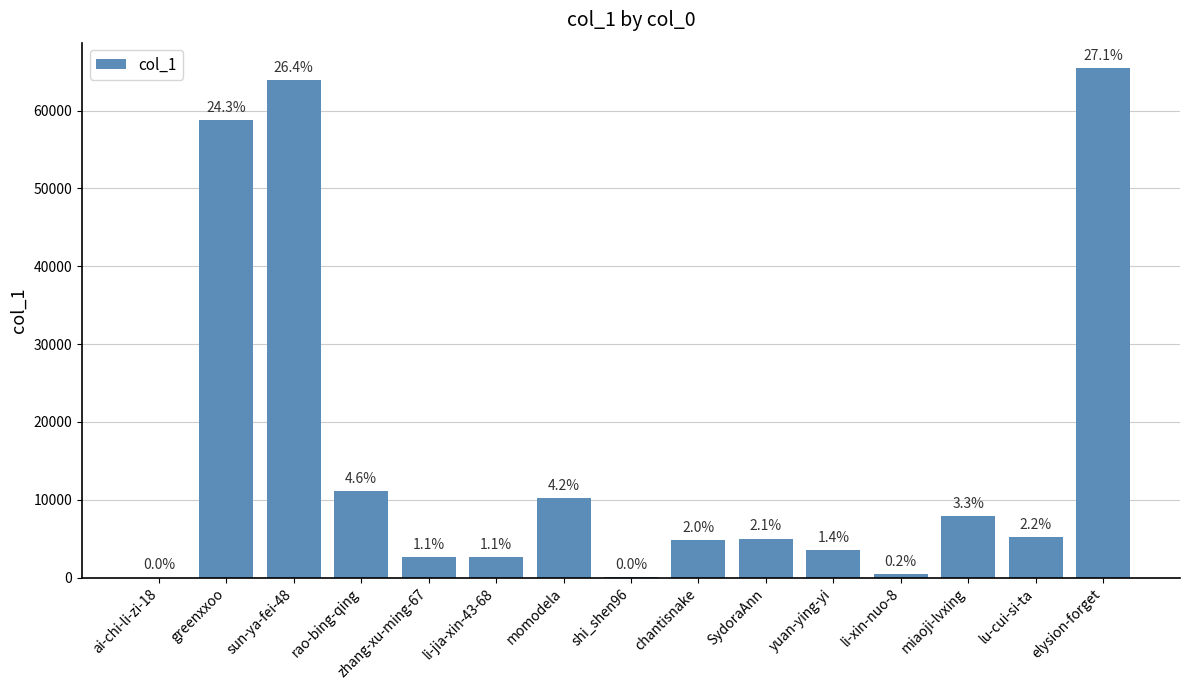

The value at yuan-ying-yi is 1745. True or false?

False